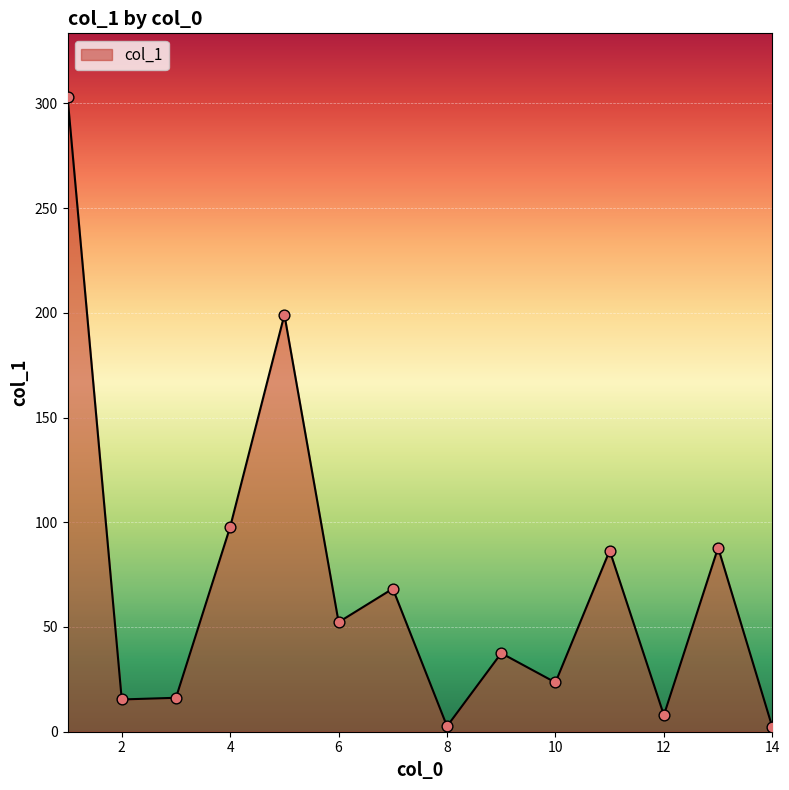

What is the difference between the maximum and minimum values?

300.9